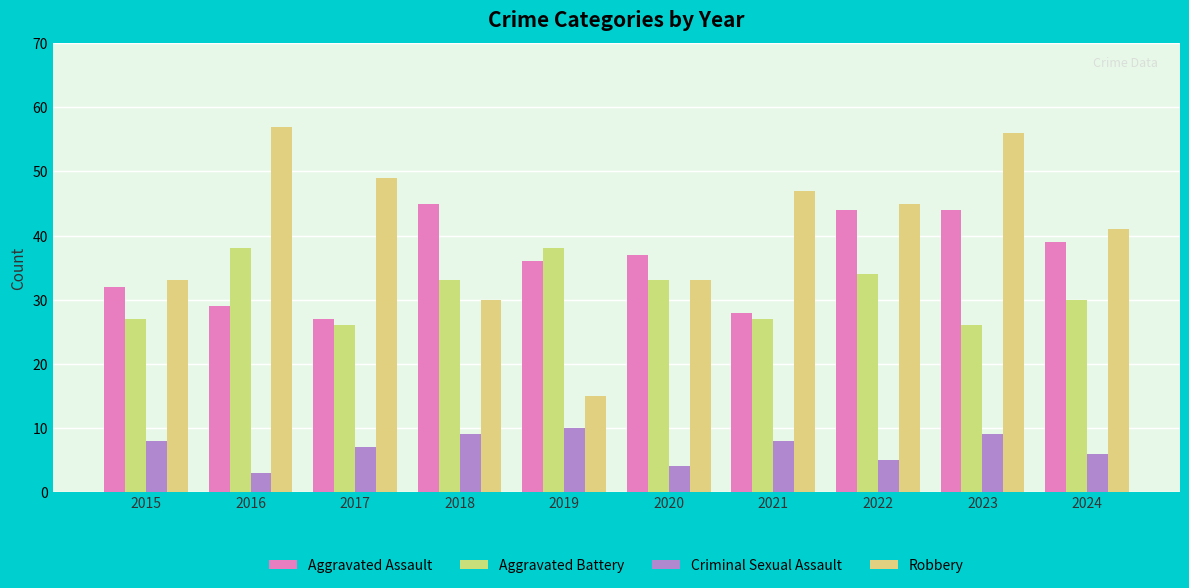

What is the value of the Criminal Sexual Assault bar at the 2nd from the left?

3